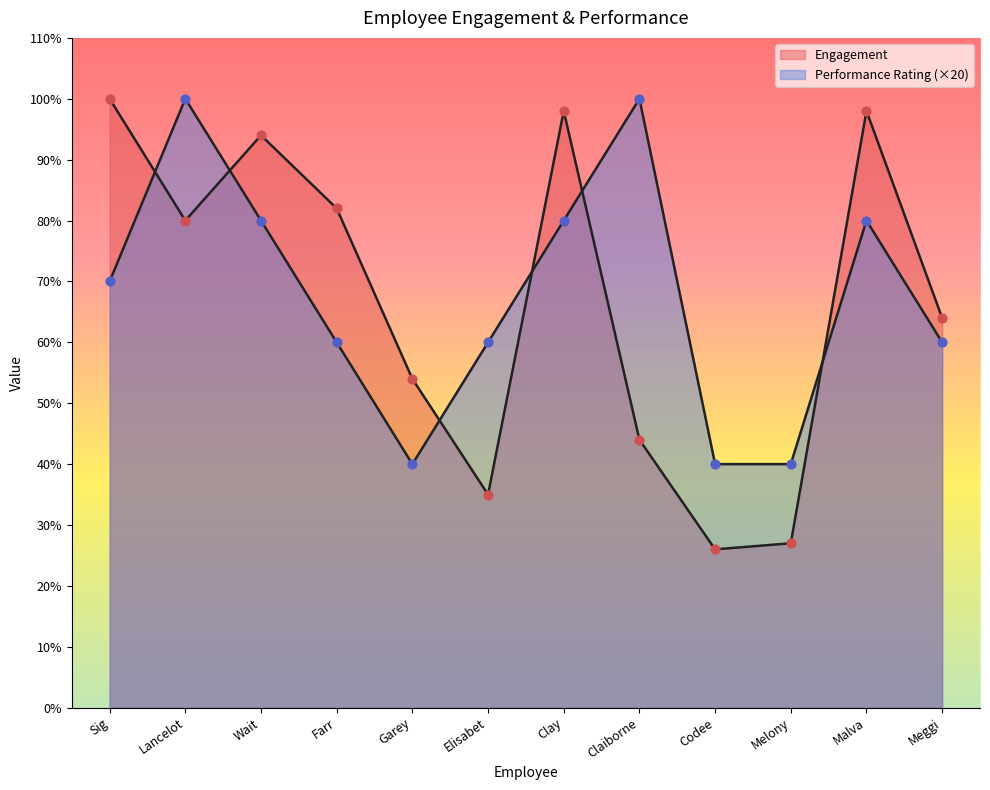

Which series has the largest total across all categories?

Performance Rating